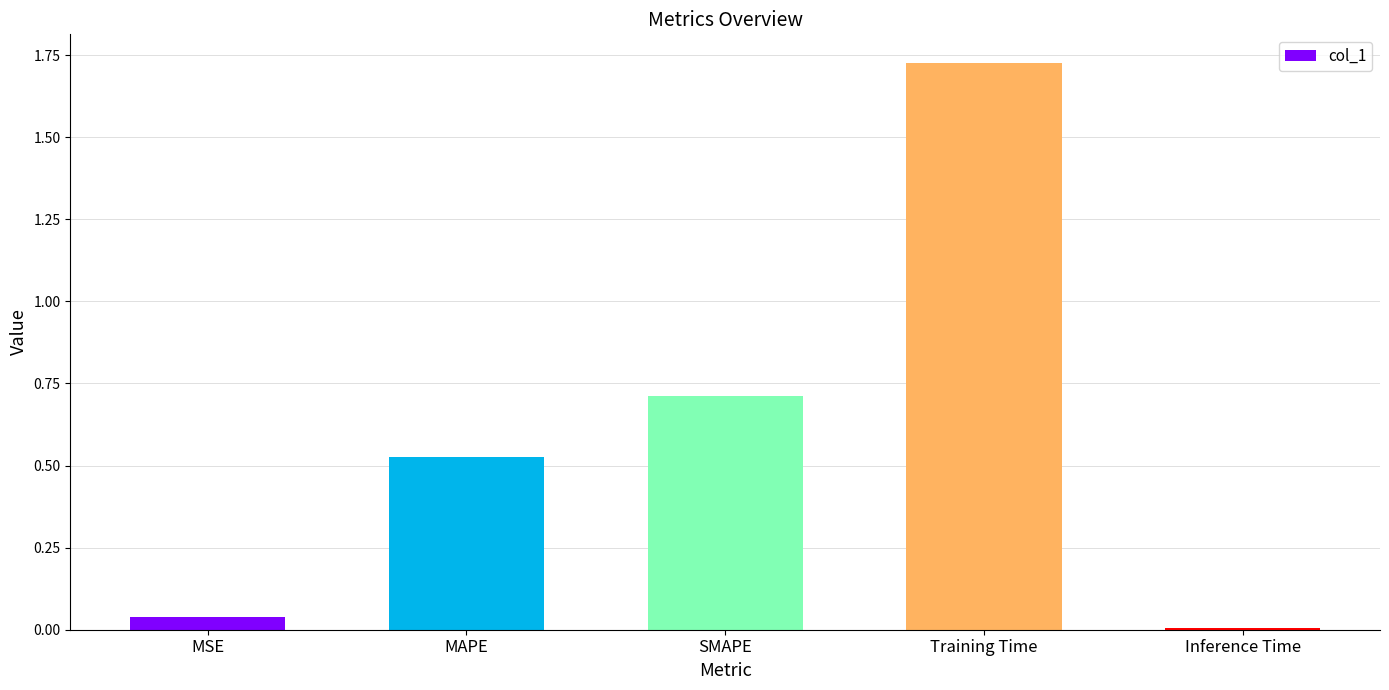

What is the sum of all values?

3.0